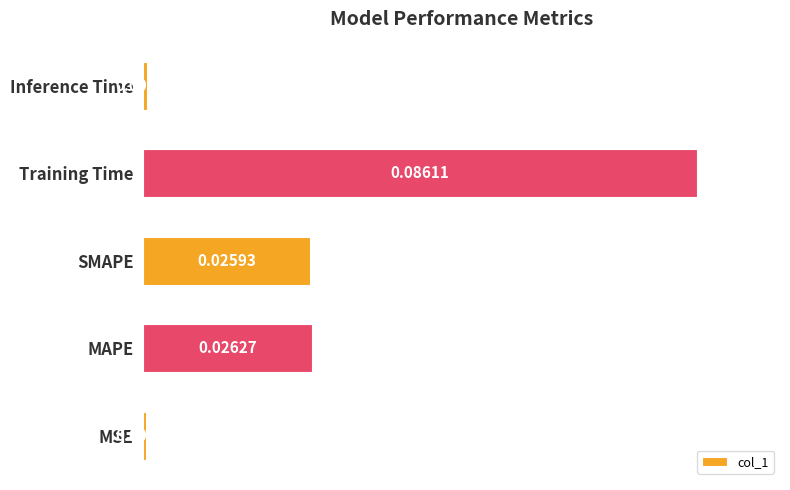

Which category has the lowest value across all series?

MSE